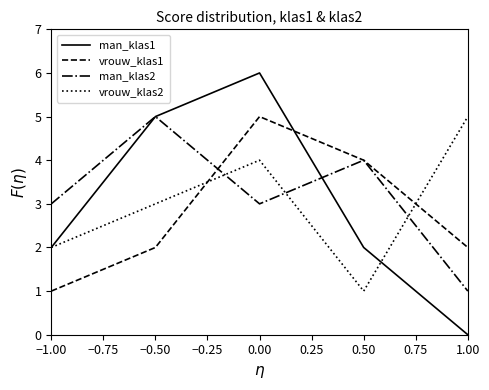

The value of man_klas1 at 0.00 is -3. True or false?

False